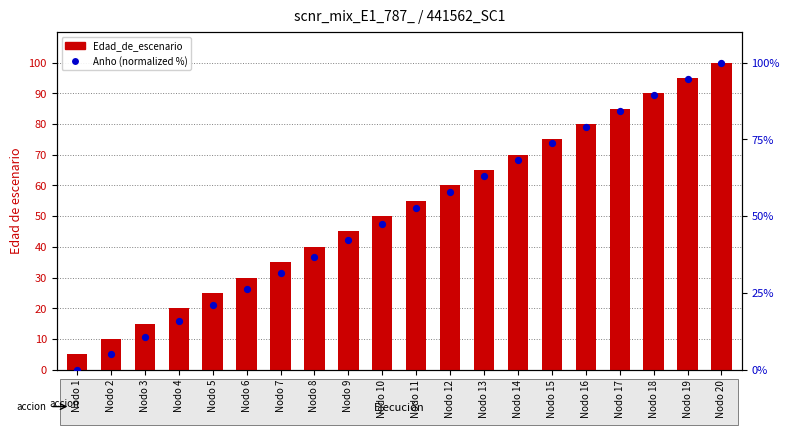

Which series reaches the maximum Y coordinate?

Edad_de_escenario